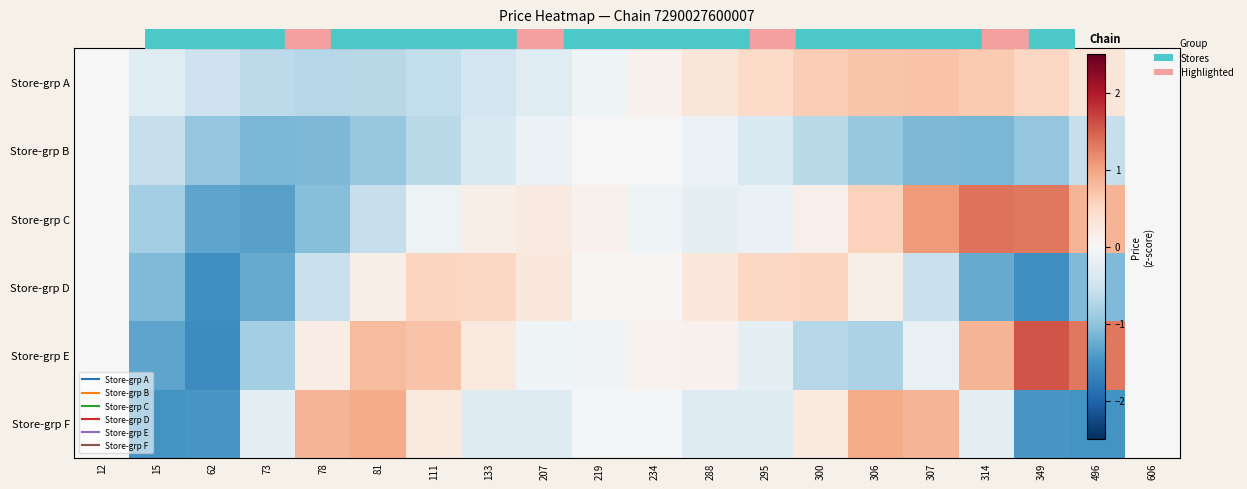

Reading left to right, list all the values displayed in this chart.

row_0: 12=-0.0	15=-0.3	62=-0.5	73=-0.7	78=-0.7	81=-0.7	111=-0.6	133=-0.5	207=-0.3	219=-0.1	234=0.1	288=0.3	295=0.5	300=0.6	306=0.7	307=0.7	314=0.7	349=0.5	496=0.3	606=0.0
row_1: 12=-0.0	15=-0.6	62=-1.0	73=-1.1	78=-1.1	81=-0.9	111=-0.7	133=-0.4	207=-0.2	219=-0.0	234=-0.0	288=-0.2	295=-0.4	300=-0.7	306=-0.9	307=-1.1	314=-1.1	349=-1.0	496=-0.6	606=-0.0
row_2: 12=-0.0	15=-0.9	62=-1.3	73=-1.4	78=-1.1	81=-0.6	111=-0.1	133=0.2	207=0.2	219=0.1	234=-0.1	288=-0.2	295=-0.2	300=0.1	306=0.6	307=1.1	314=1.4	349=1.3	496=0.9	606=0.0
row_3: 12=-0.0	15=-1.1	62=-1.5	73=-1.3	78=-0.6	81=0.2	111=0.5	133=0.5	207=0.3	219=0.0	234=0.0	288=0.3	295=0.5	300=0.5	306=0.2	307=-0.6	314=-1.3	349=-1.5	496=-1.1	606=-0.0
row_4: 12=-0.0	15=-1.3	62=-1.6	73=-0.8	78=0.2	81=0.8	111=0.7	133=0.3	207=-0.1	219=-0.1	234=0.1	288=0.1	295=-0.3	300=-0.7	306=-0.8	307=-0.2	314=0.8	349=1.6	496=1.3	606=0.0
row_5: 12=-0.0	15=-1.5	62=-1.4	73=-0.2	78=0.9	81=0.9	111=0.2	133=-0.3	207=-0.3	219=-0.1	234=-0.1	288=-0.3	295=-0.3	300=0.2	306=0.9	307=0.9	314=-0.2	349=-1.4	496=-1.5	606=-0.0